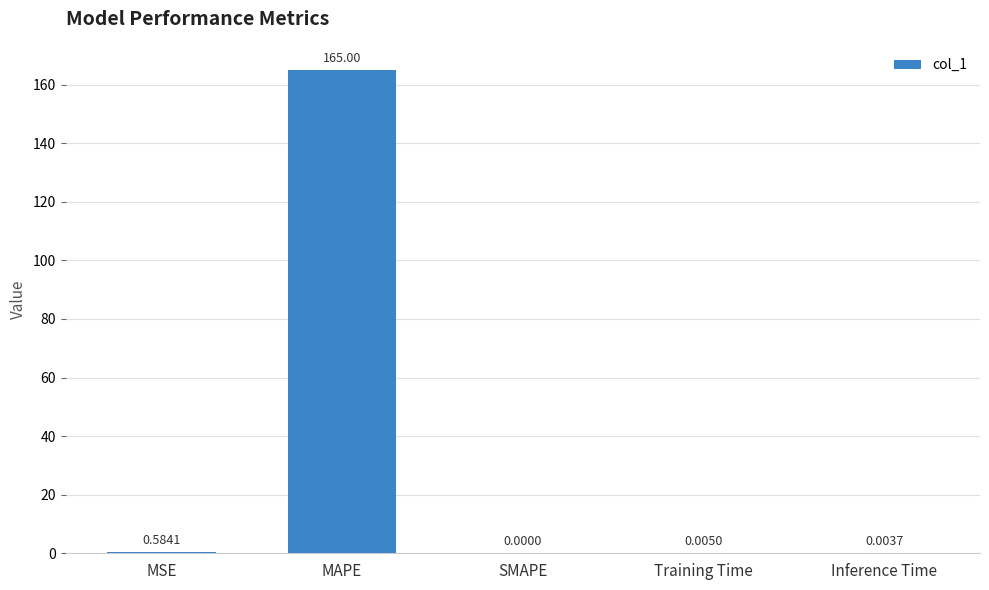

What is the sum of all values?

165.6